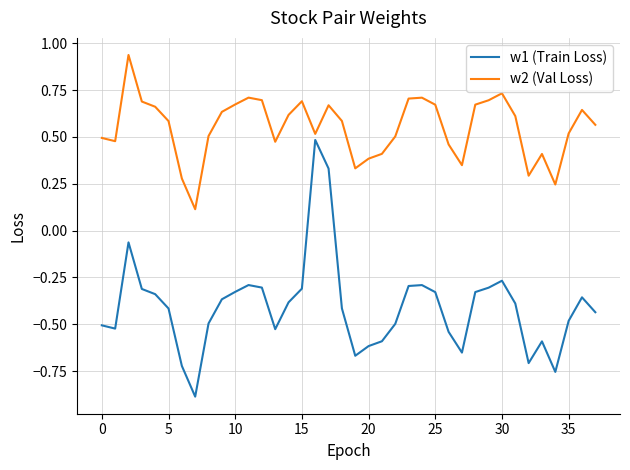

What is the difference between the maximum and minimum values in the w2 (Val Loss) series?

0.8